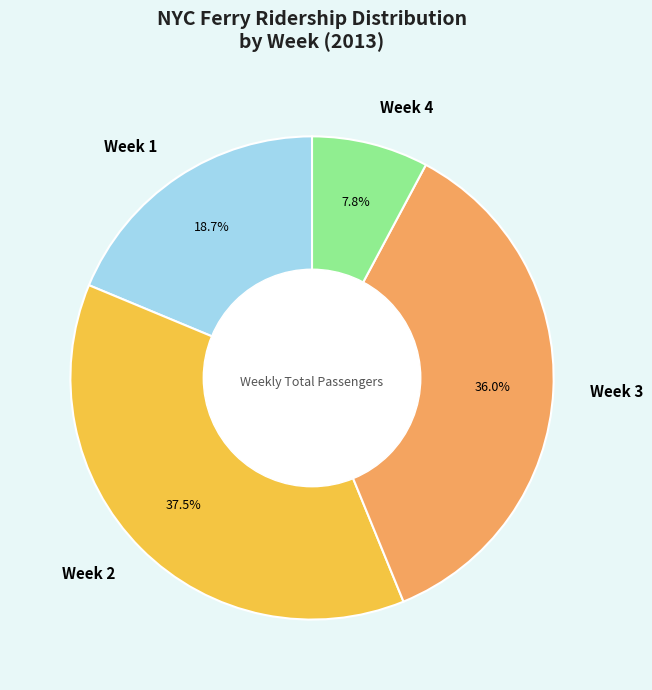

Is there a majority slice in this chart?

No